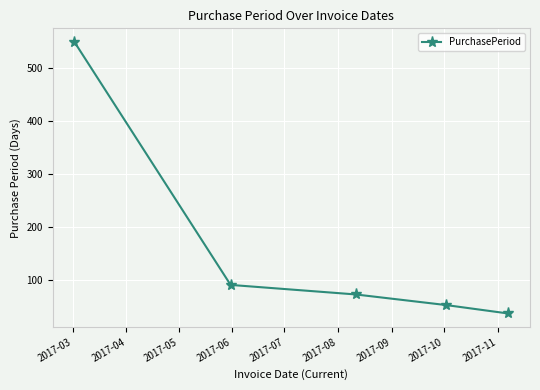

What is the smallest value displayed?

36